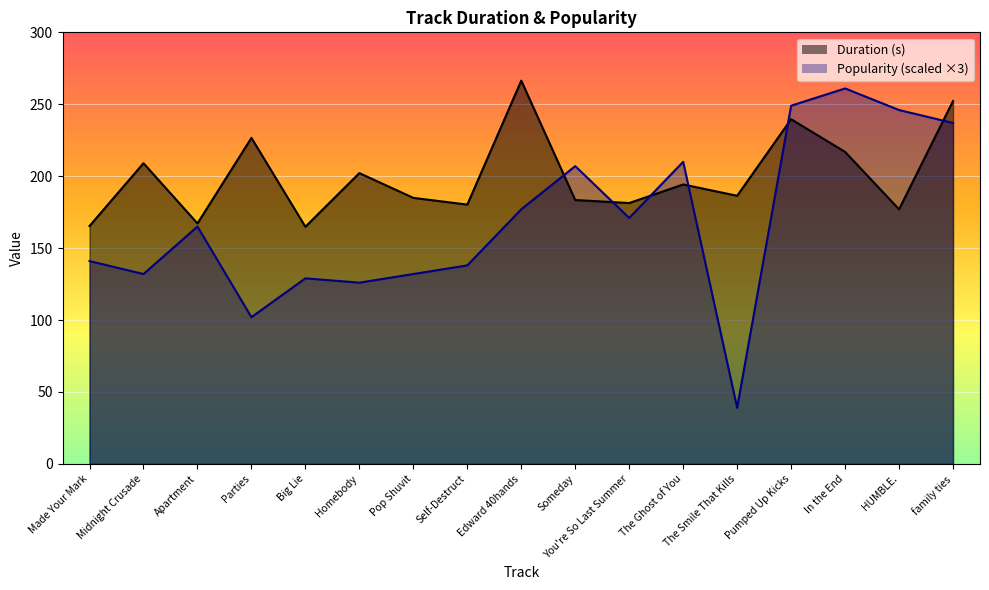

The Duration (s) series shows 404.5 at Parties. True or false?

False